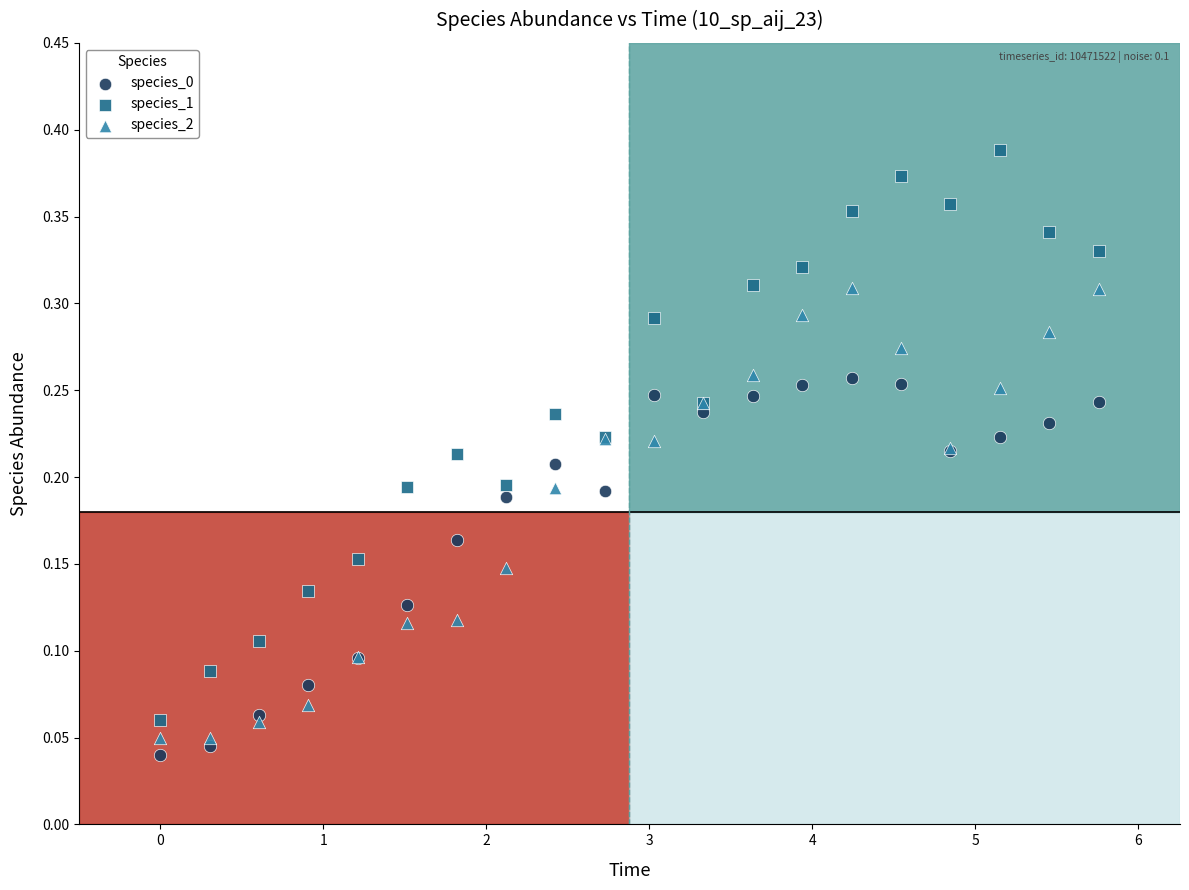

What is the X range (max minus min) for the scatter plot?

5.8